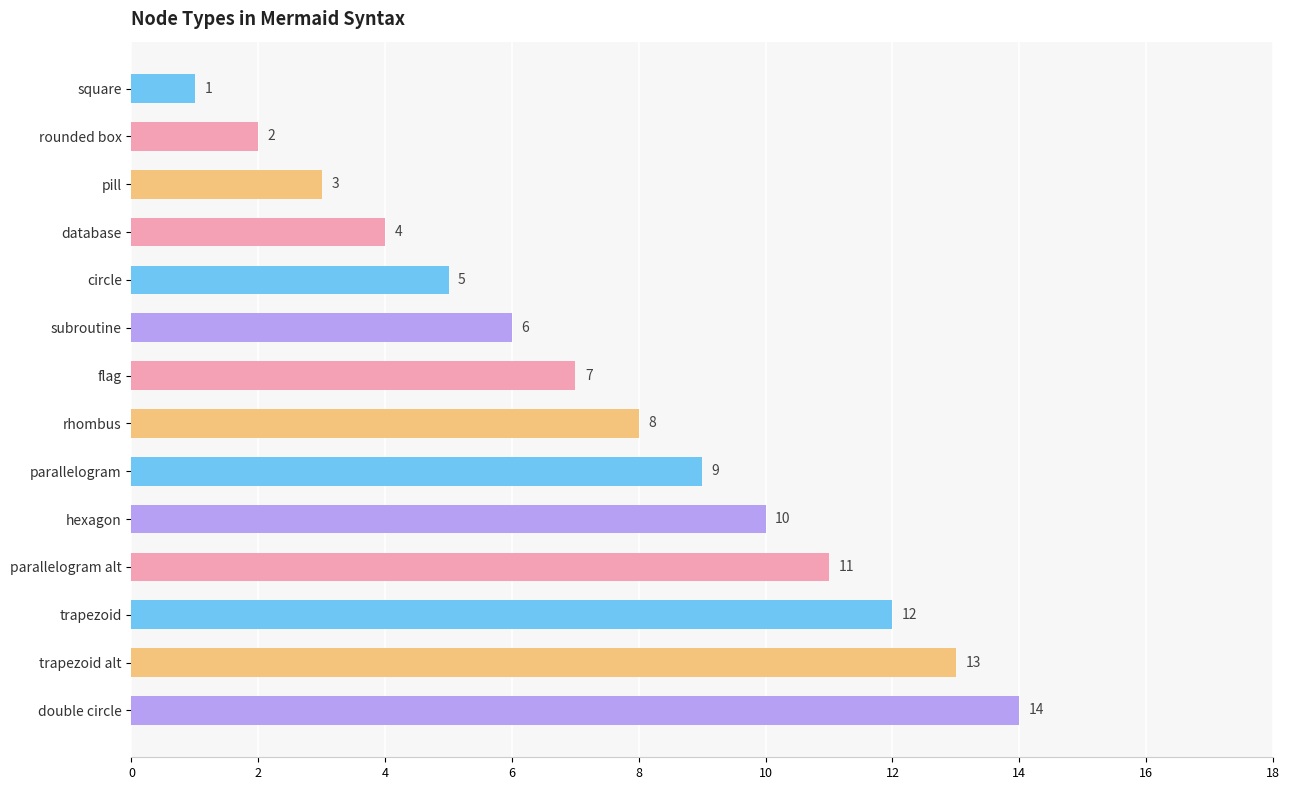

List the labels in order of value, largest first.

double circle, trapezoid alt, trapezoid, parallelogram alt, hexagon, parallelogram, rhombus, flag, subroutine, circle, database, pill, rounded box, square